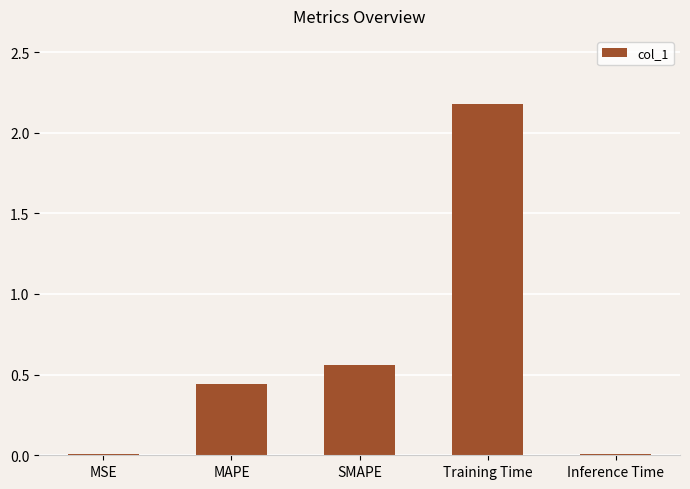

What is the maximum value shown in the chart?

2.2